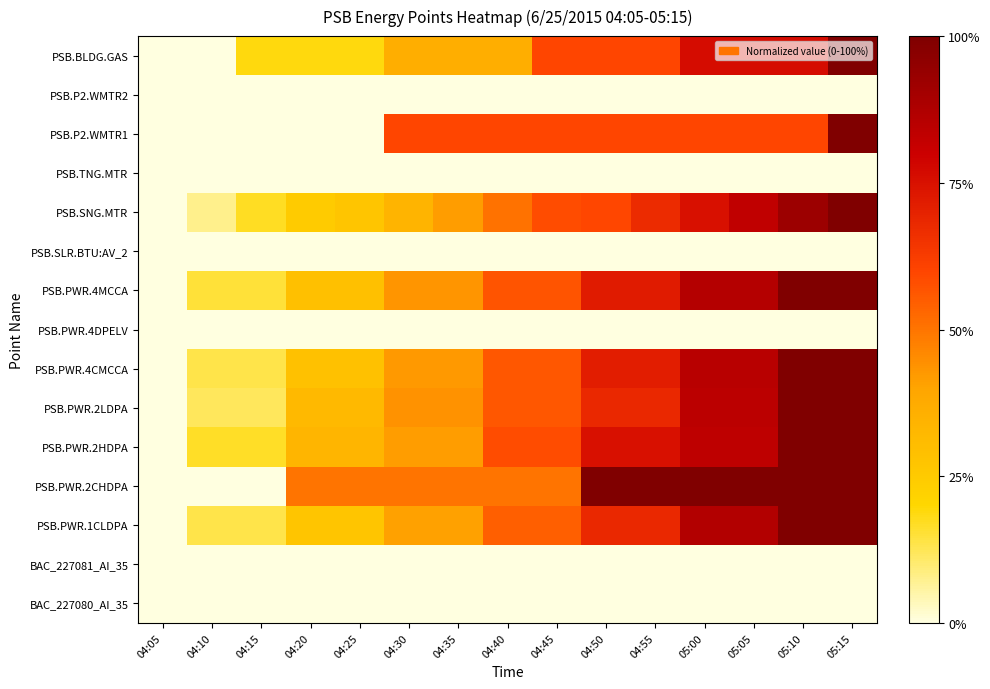

Reading left to right, transcribe all the data shown in this chart.

BAC_227080_AI_35: 04:05=0.0	04:10=0.0	04:15=0.0	04:20=0.0	04:25=0.0	04:30=0.0	04:35=0.0	04:40=0.0	04:45=0.0	04:50=0.0	04:55=0.0	05:00=0.0	05:05=0.0	05:10=0.0	05:15=0.0
BAC_227081_AI_35: 04:05=0.0	04:10=0.0	04:15=0.0	04:20=0.0	04:25=0.0	04:30=0.0	04:35=0.0	04:40=0.0	04:45=0.0	04:50=0.0	04:55=0.0	05:00=0.0	05:05=0.0	05:10=0.0	05:15=0.0
PSB.PWR.1CLDPA: 04:05=0.0	04:10=0.1	04:15=0.1	04:20=0.3	04:25=0.3	04:30=0.4	04:35=0.4	04:40=0.5	04:45=0.5	04:50=0.7	04:55=0.7	05:00=0.9	05:05=0.9	05:10=1.0	05:15=1.0
PSB.PWR.2CHDPA: 04:05=0.0	04:10=0.0	04:15=0.0	04:20=0.5	04:25=0.5	04:30=0.5	04:35=0.5	04:40=0.5	04:45=0.5	04:50=1.0	04:55=1.0	05:00=1.0	05:05=1.0	05:10=1.0	05:15=1.0
PSB.PWR.2HDPA: 04:05=0.0	04:10=0.2	04:15=0.2	04:20=0.3	04:25=0.3	04:30=0.4	04:35=0.4	04:40=0.6	04:45=0.6	04:50=0.8	04:55=0.8	05:00=0.8	05:05=0.8	05:10=1.0	05:15=1.0
PSB.PWR.2LDPA: 04:05=0.0	04:10=0.1	04:15=0.1	04:20=0.3	04:25=0.3	04:30=0.4	04:35=0.4	04:40=0.6	04:45=0.6	04:50=0.7	04:55=0.7	05:00=0.8	05:05=0.8	05:10=1.0	05:15=1.0
PSB.PWR.4CMCCA: 04:05=0.0	04:10=0.1	04:15=0.1	04:20=0.3	04:25=0.3	04:30=0.4	04:35=0.4	04:40=0.6	04:45=0.6	04:50=0.7	04:55=0.7	05:00=0.8	05:05=0.8	05:10=1.0	05:15=1.0
PSB.PWR.4DPELV: 04:05=0.0	04:10=0.0	04:15=0.0	04:20=0.0	04:25=0.0	04:30=0.0	04:35=0.0	04:40=0.0	04:45=0.0	04:50=0.0	04:55=0.0	05:00=0.0	05:05=0.0	05:10=0.0	05:15=0.0
PSB.PWR.4MCCA: 04:05=0.0	04:10=0.2	04:15=0.2	04:20=0.3	04:25=0.3	04:30=0.4	04:35=0.4	04:40=0.6	04:45=0.6	04:50=0.7	04:55=0.7	05:00=0.9	05:05=0.9	05:10=1.0	05:15=1.0
PSB.SLR.BTU:AV_2: 04:05=0.0	04:10=0.0	04:15=0.0	04:20=0.0	04:25=0.0	04:30=0.0	04:35=0.0	04:40=0.0	04:45=0.0	04:50=0.0	04:55=0.0	05:00=0.0	05:05=0.0	05:10=0.0	05:15=0.0
PSB.SNG.MTR: 04:05=0.0	04:10=0.1	04:15=0.2	04:20=0.2	04:25=0.3	04:30=0.3	04:35=0.4	04:40=0.5	04:45=0.6	04:50=0.6	04:55=0.7	05:00=0.8	05:05=0.8	05:10=0.9	05:15=1.0
PSB.TNG.MTR: 04:05=0.0	04:10=0.0	04:15=0.0	04:20=0.0	04:25=0.0	04:30=0.0	04:35=0.0	04:40=0.0	04:45=0.0	04:50=0.0	04:55=0.0	05:00=0.0	05:05=0.0	05:10=0.0	05:15=0.0
PSB.P2.WMTR1: 04:05=0.0	04:10=0.0	04:15=0.0	04:20=0.0	04:25=0.0	04:30=0.6	04:35=0.6	04:40=0.6	04:45=0.6	04:50=0.6	04:55=0.6	05:00=0.6	05:05=0.6	05:10=0.6	05:15=1.0
PSB.P2.WMTR2: 04:05=0.0	04:10=0.0	04:15=0.0	04:20=0.0	04:25=0.0	04:30=0.0	04:35=0.0	04:40=0.0	04:45=0.0	04:50=0.0	04:55=0.0	05:00=0.0	05:05=0.0	05:10=0.0	05:15=0.0
PSB.BLDG.GAS: 04:05=0.0	04:10=0.0	04:15=0.2	04:20=0.2	04:25=0.2	04:30=0.4	04:35=0.4	04:40=0.4	04:45=0.6	04:50=0.6	04:55=0.6	05:00=0.8	05:05=0.8	05:10=0.8	05:15=1.0